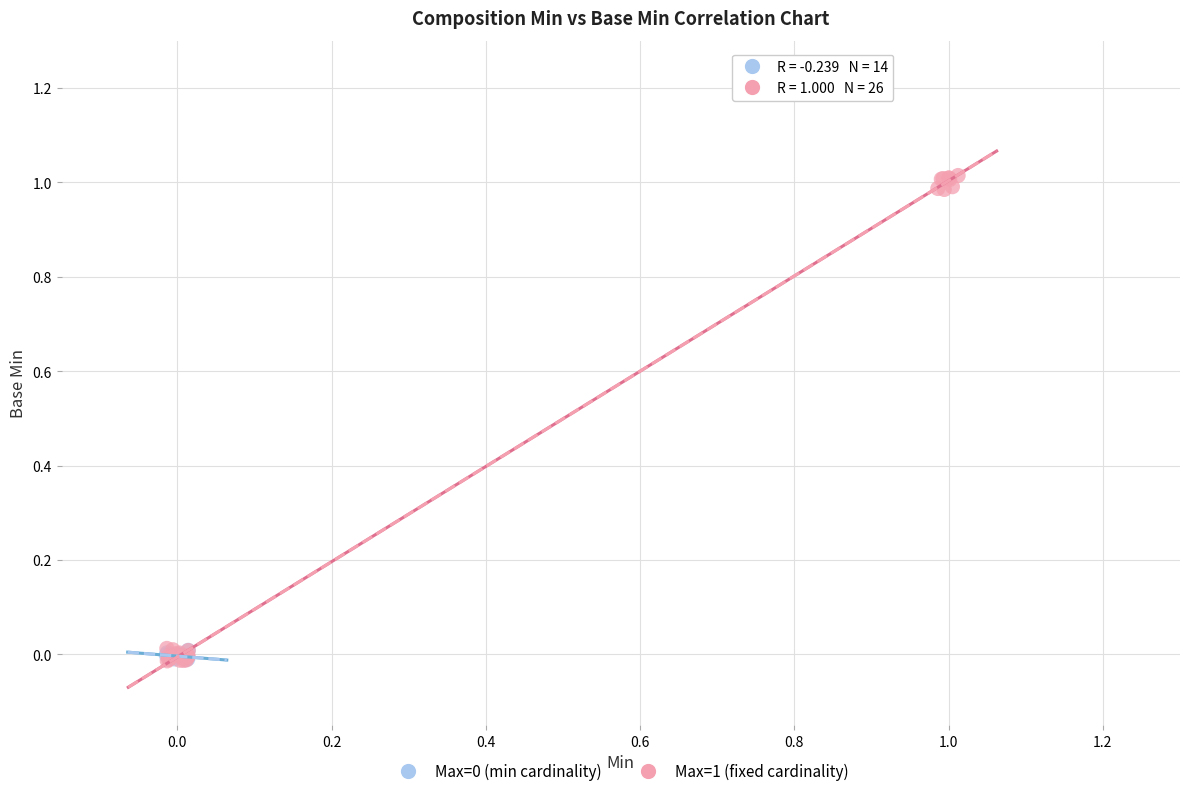

Which series has the largest Y range (max minus min)?

Max=1 (fixed cardinality)